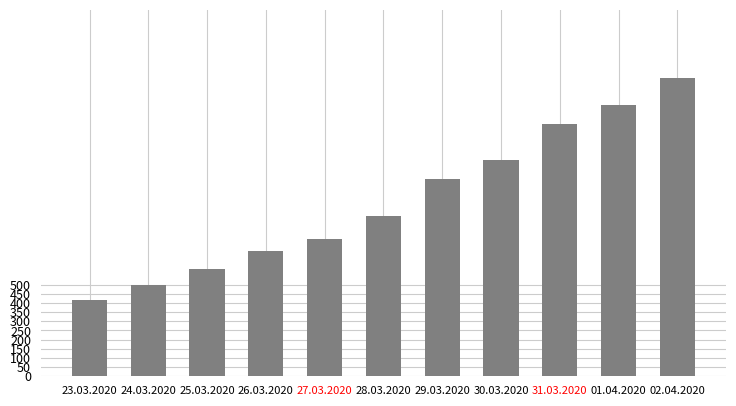

List the labels in order of value, largest first.

02.04.2020, 01.04.2020, 31.03.2020, 30.03.2020, 29.03.2020, 28.03.2020, 27.03.2020, 26.03.2020, 25.03.2020, 24.03.2020, 23.03.2020